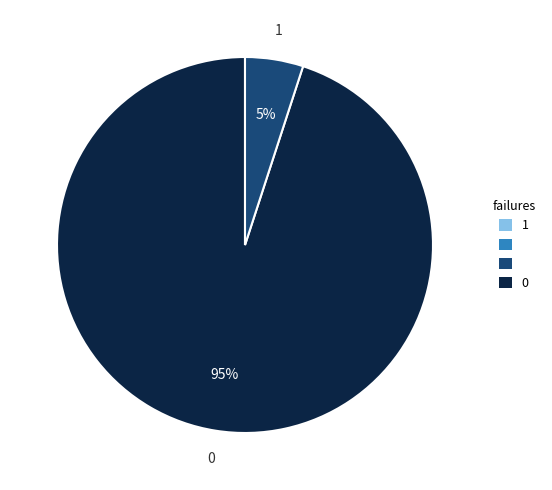

How many segments does this pie chart have?

2